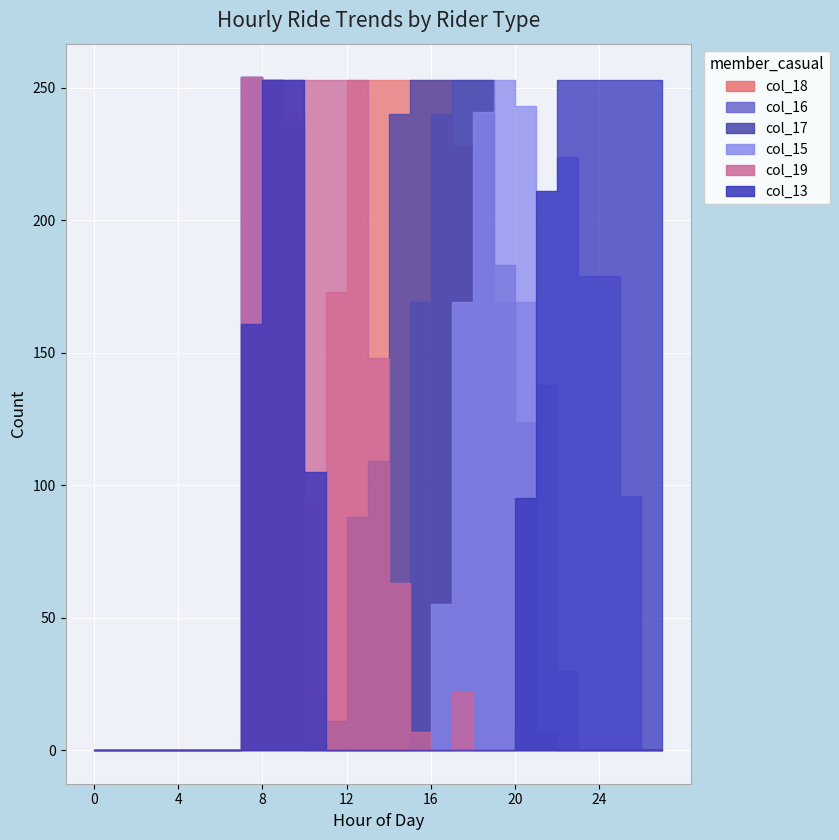

Count the number of data series in this chart.

6